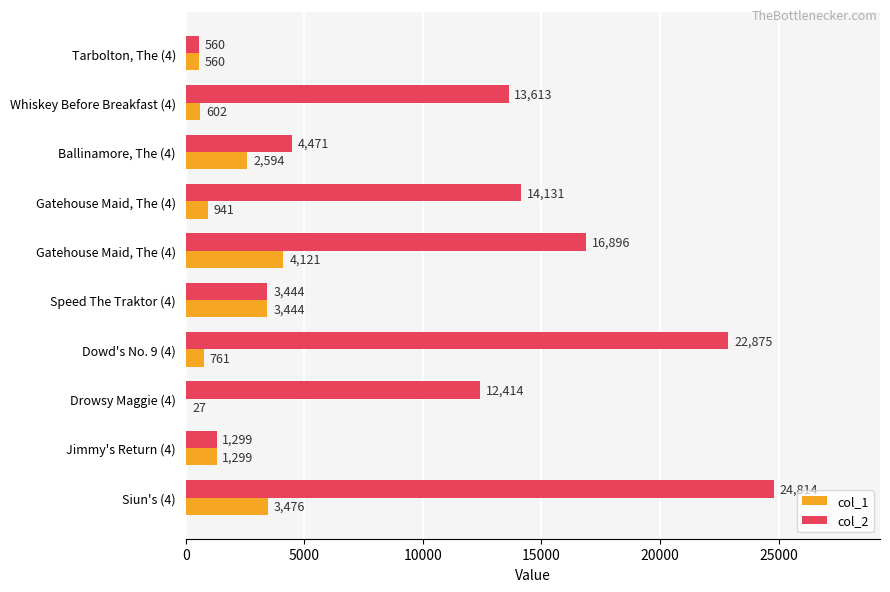

Which series has the largest total across all categories?

col_2